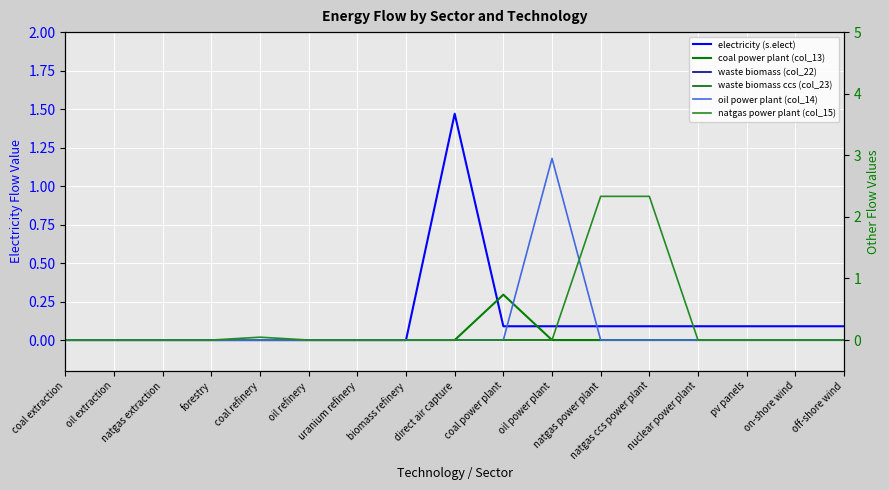

How many lines are shown in the chart?

6